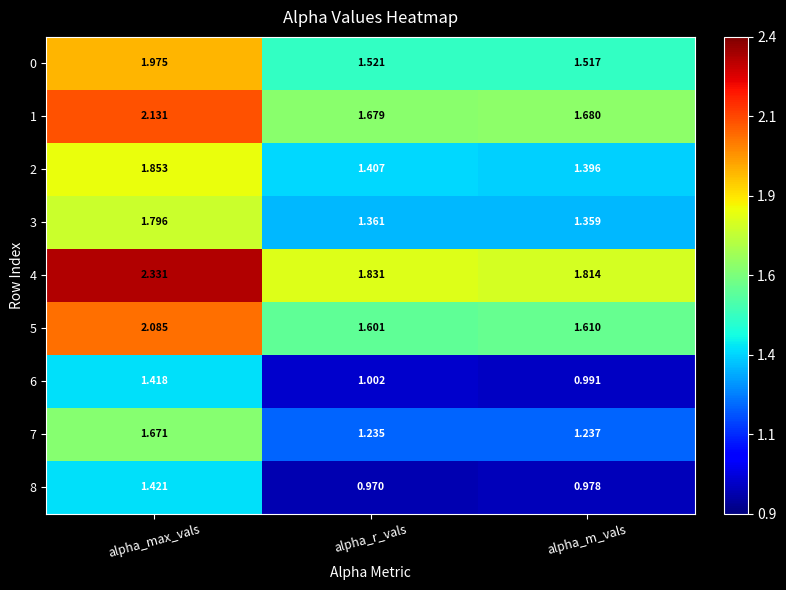

At which label is 5 closest to 1?

alpha_r_vals